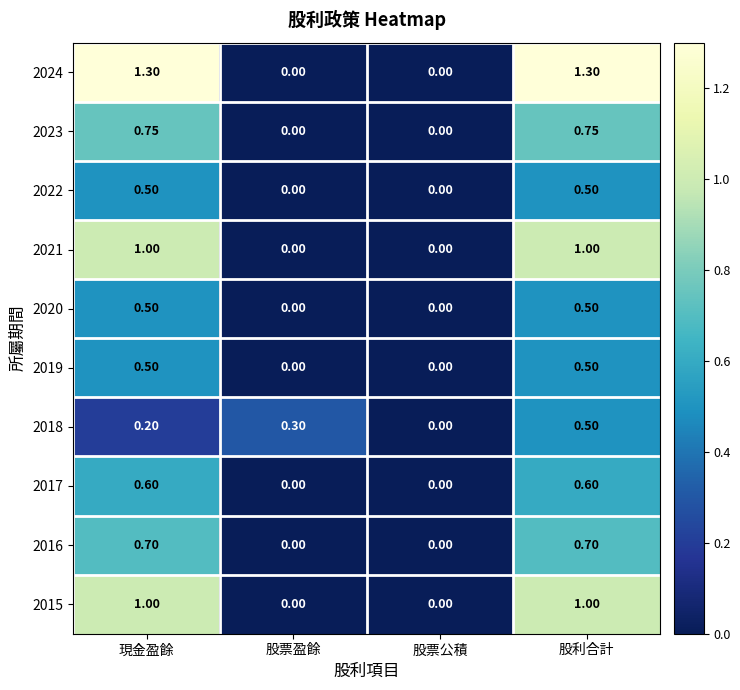

Between 現金盈餘 and 股票盈餘, which series saw the biggest shift?

2024